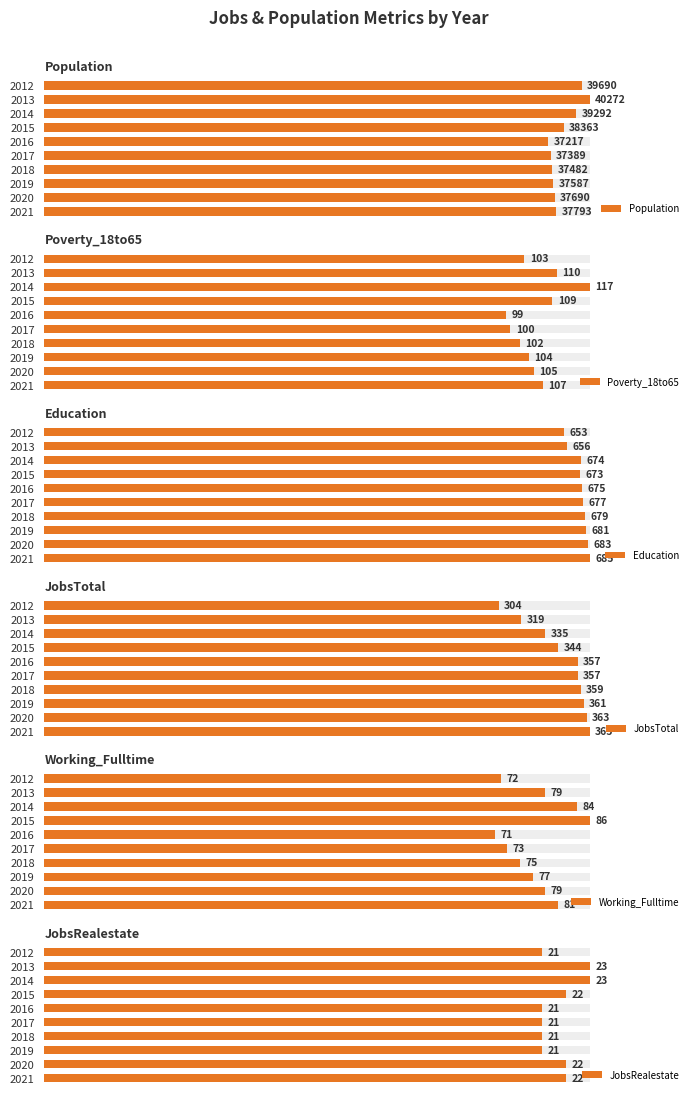

What is the difference between the maximum and second lowest values in the JobsTotal series?

46